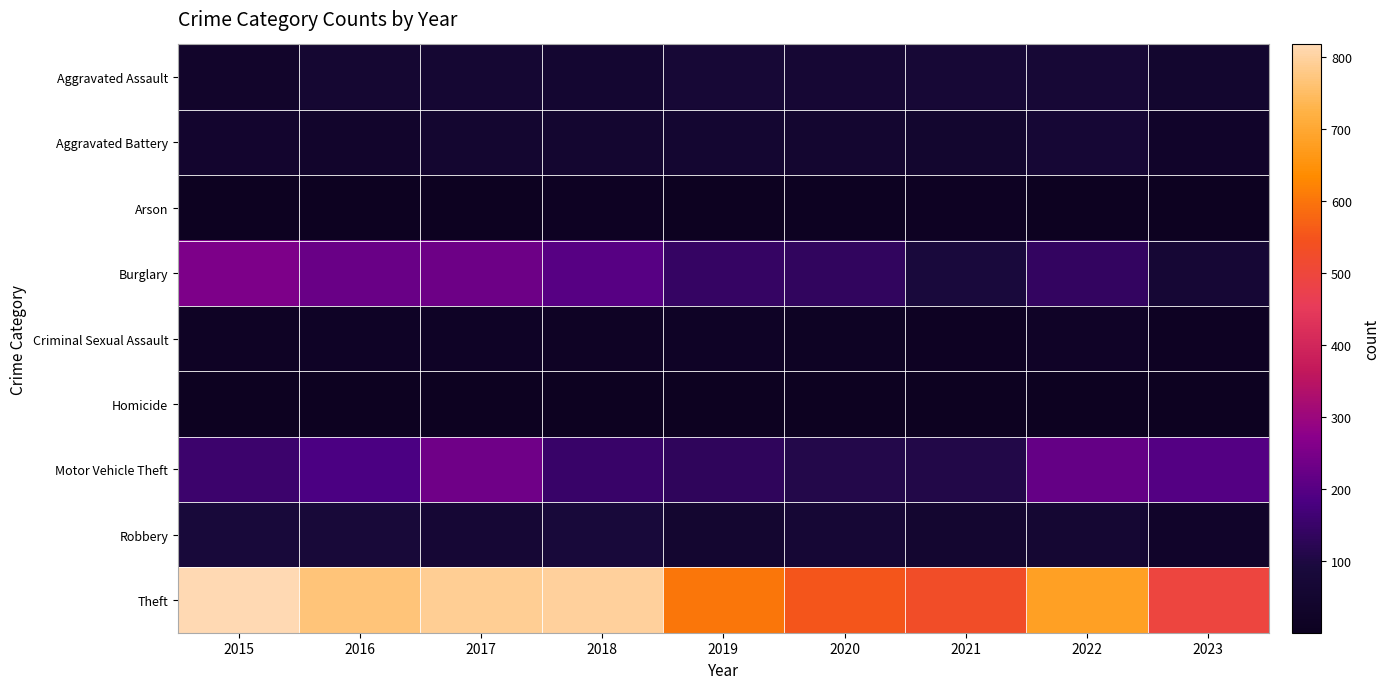

What is the smallest value displayed?

1